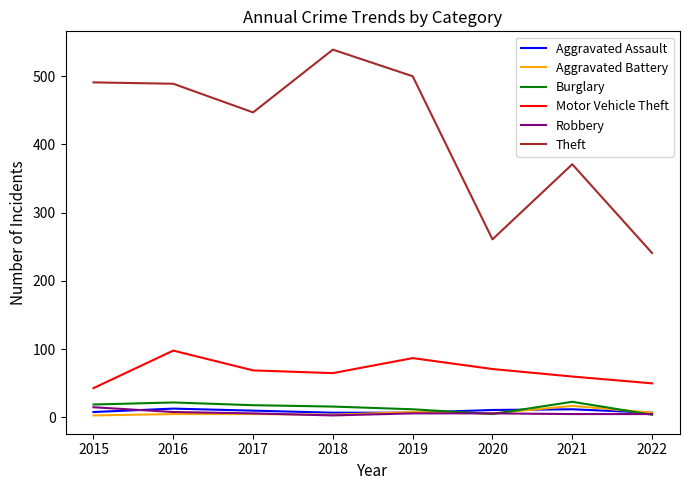

Count the Aggravated Assault values in the range 7 to 12.

7